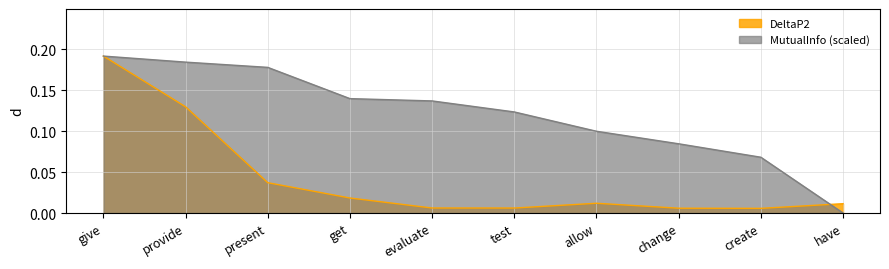

Rank the categories by value from lowest to highest.

create, change, test, evaluate, have, allow, get, present, provide, give